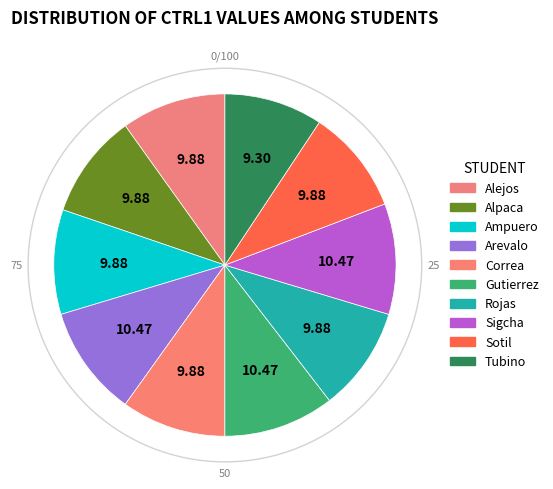

How many segments does this pie chart have?

10